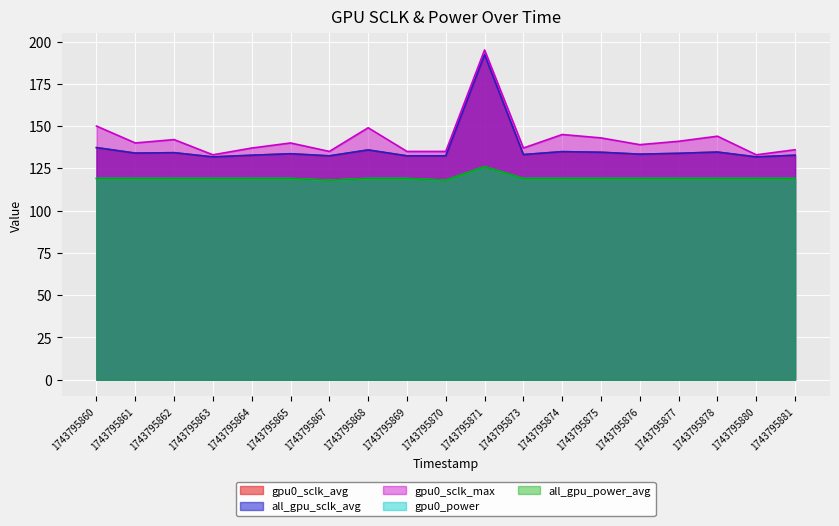

How many values in the all_gpu_power_avg series exceed 119?

1